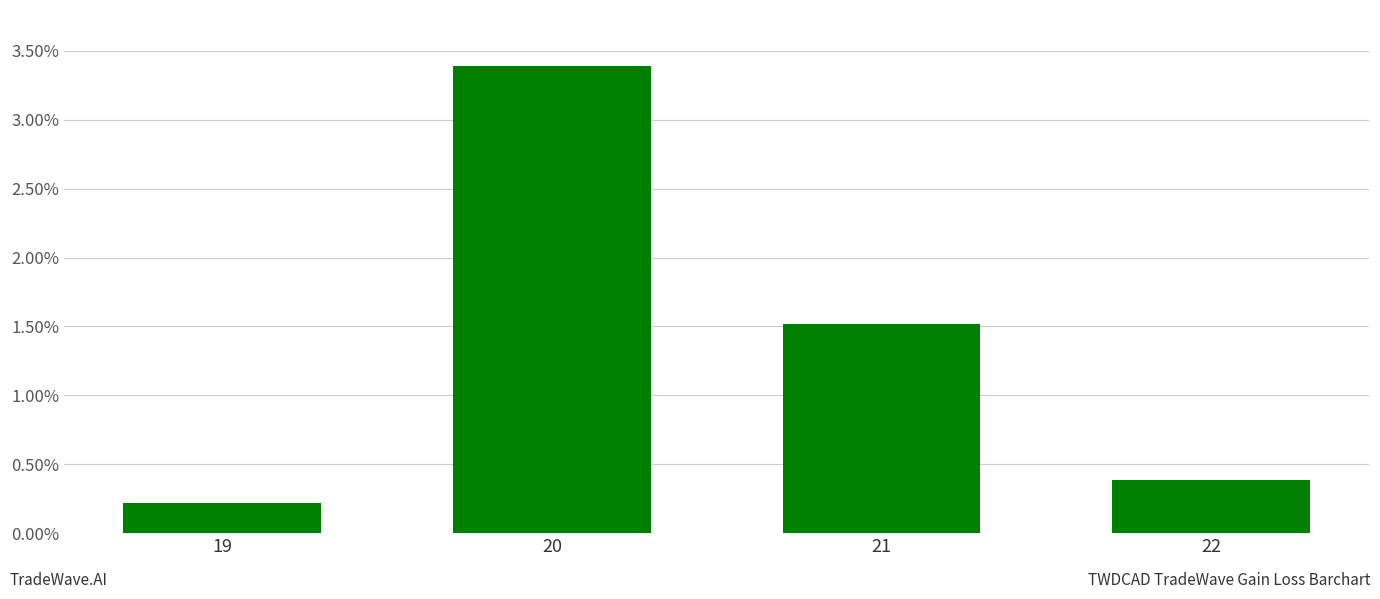

Is it true that the value at 21 is 2.1?

False